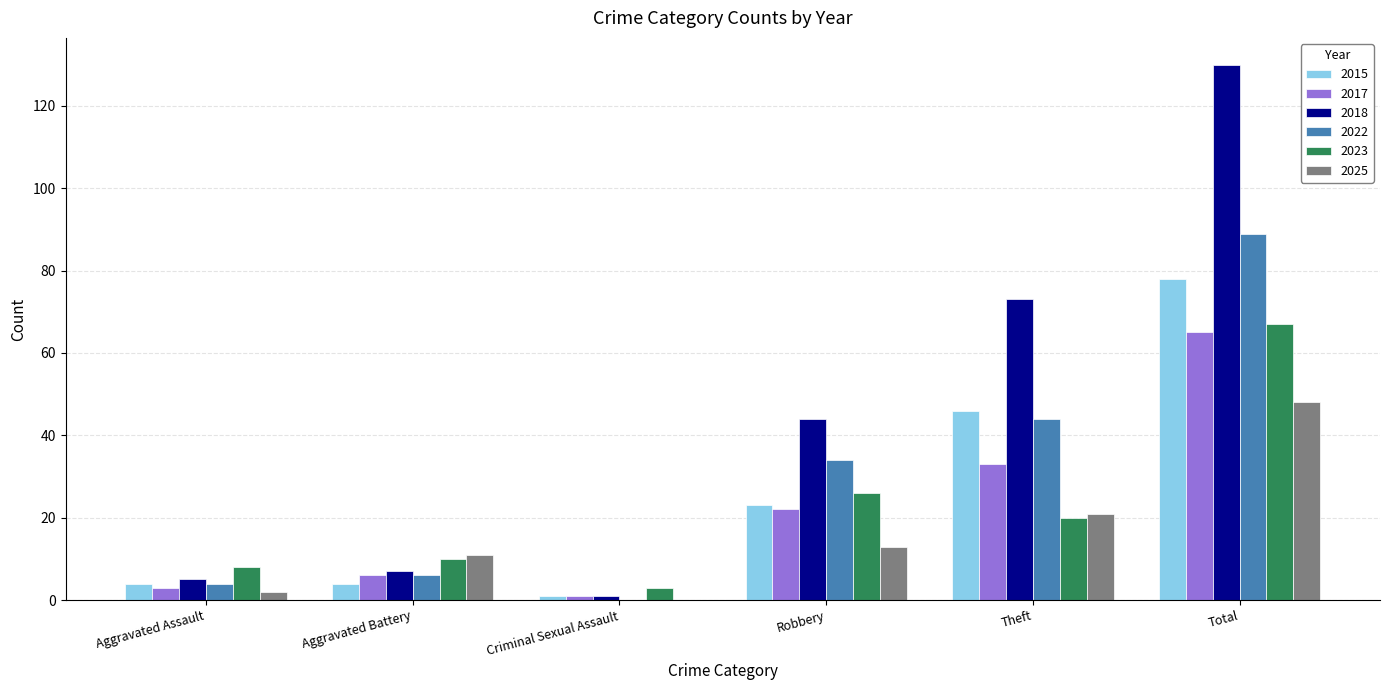

Between Aggravated Battery and Theft, which series saw the biggest shift?

2018